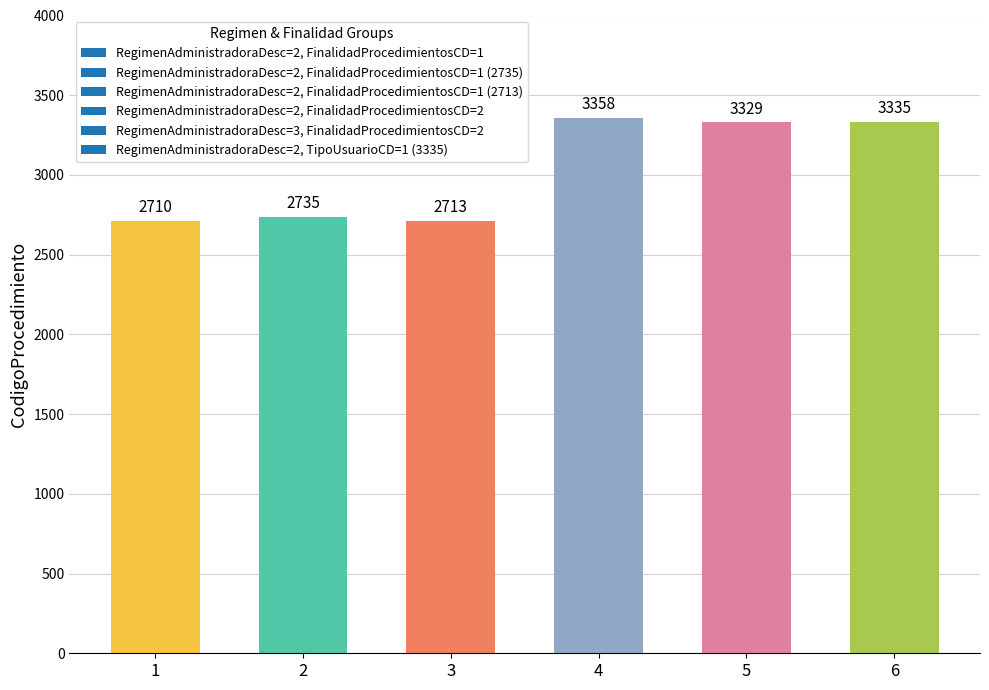

True or false: the data shows 4586 at 1.

False